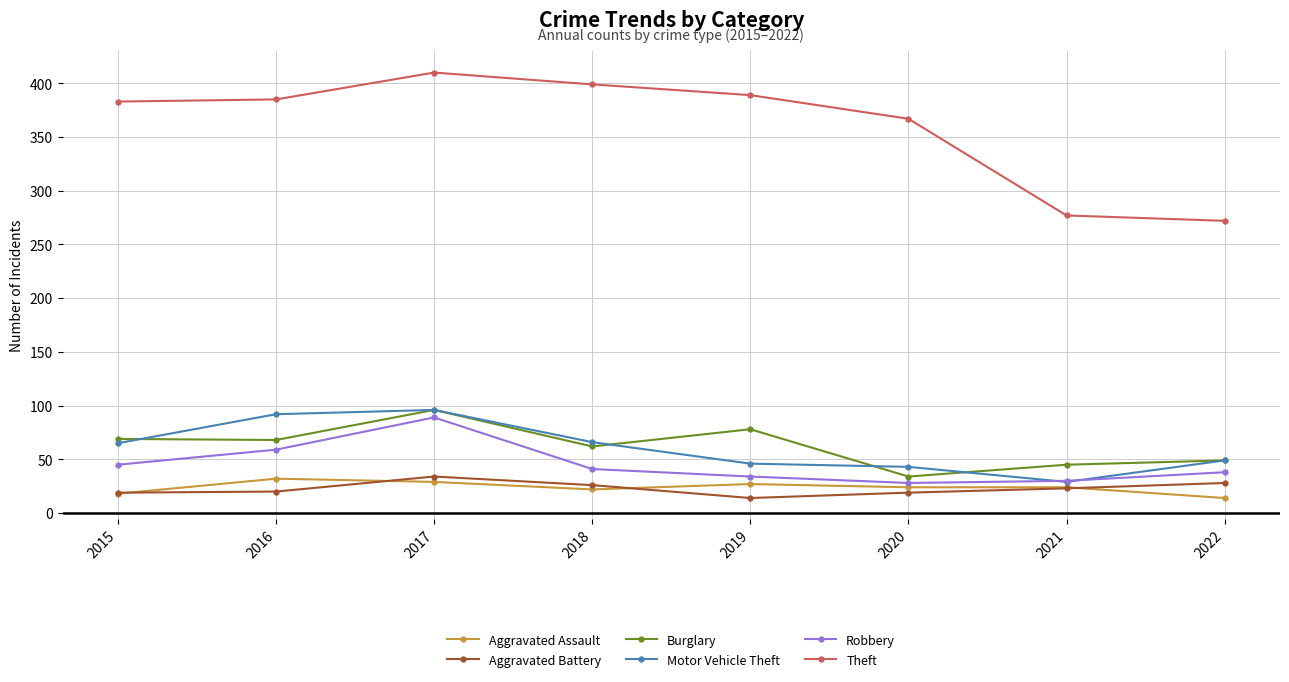

True or false: Theft and Aggravated Battery cross at least once.

False